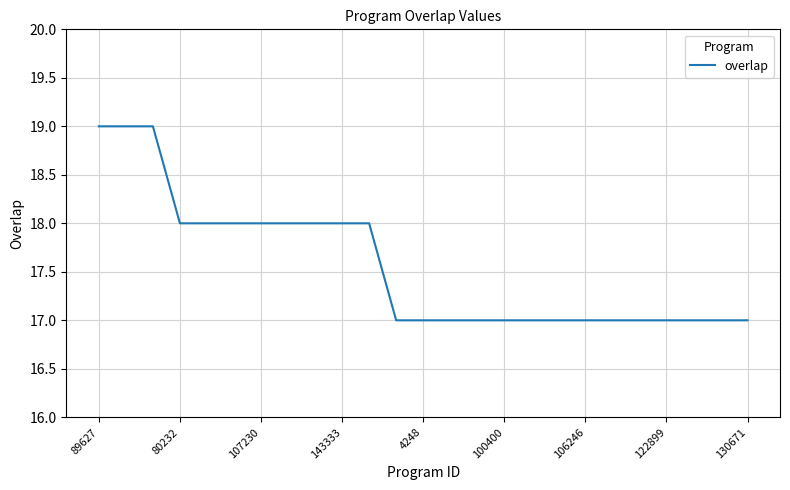

Count the values in the range 17 to 18.

22